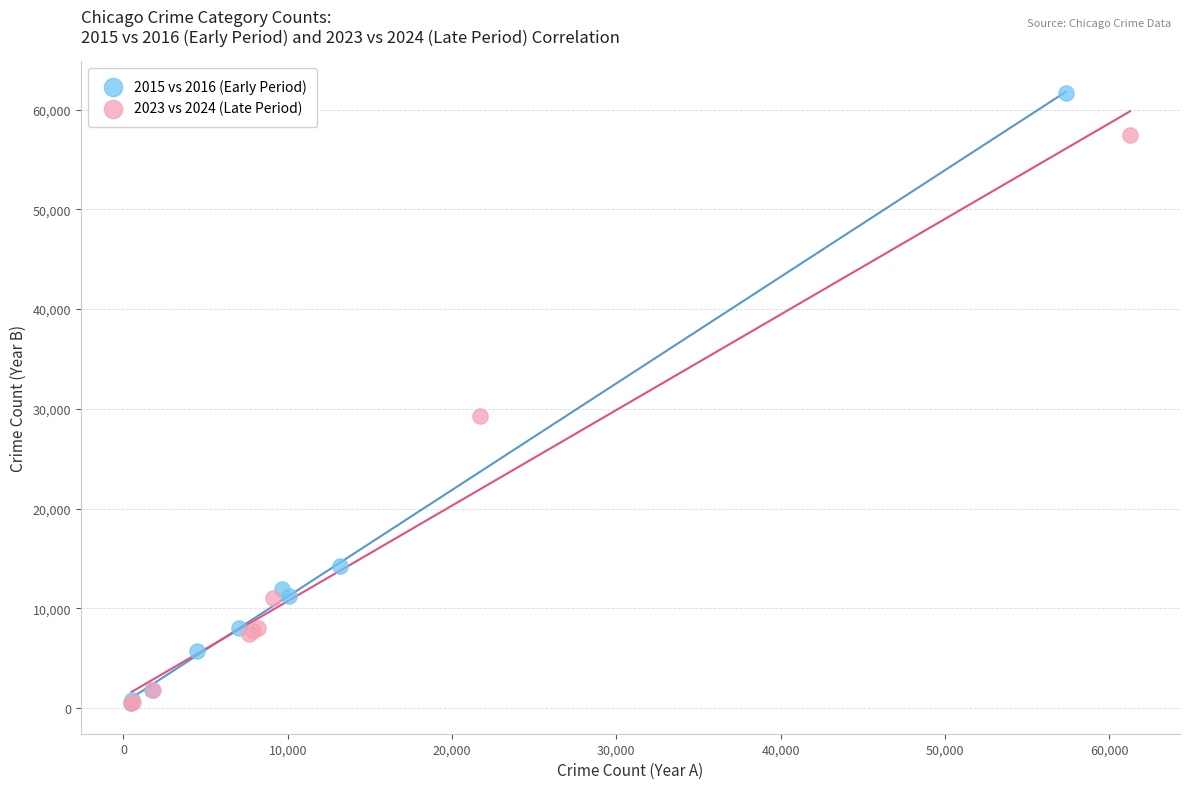

Which series reaches the maximum Y coordinate?

2015 vs 2016 (Early Period)